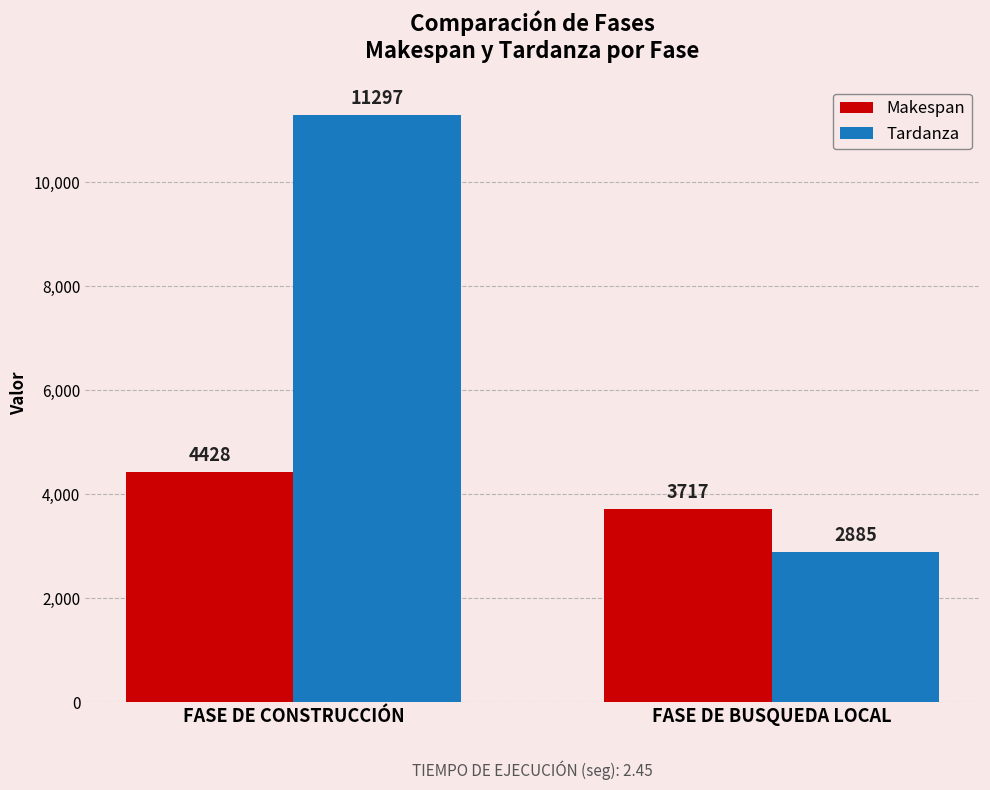

The value of Makespan at FASE DE CONSTRUCCIÓN is 1745. True or false?

False